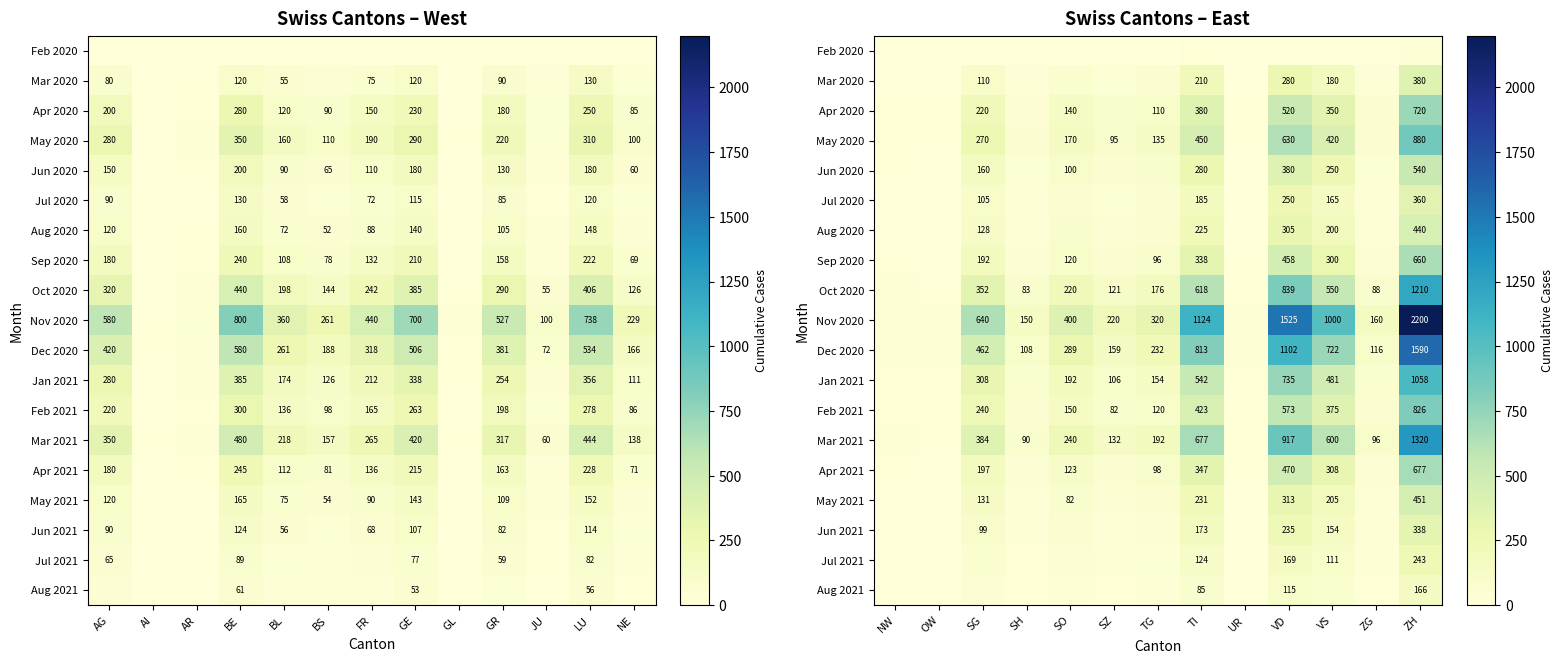

Rank the series by their maximum value, from lowest to highest.

Feb 2020, Aug 2021, Jul 2021, Jun 2021, Jul 2020, Mar 2020, Aug 2020, May 2021, Jun 2020, Sep 2020, Apr 2021, Apr 2020, Feb 2021, May 2020, Jan 2021, Oct 2020, Mar 2021, Dec 2020, Nov 2020